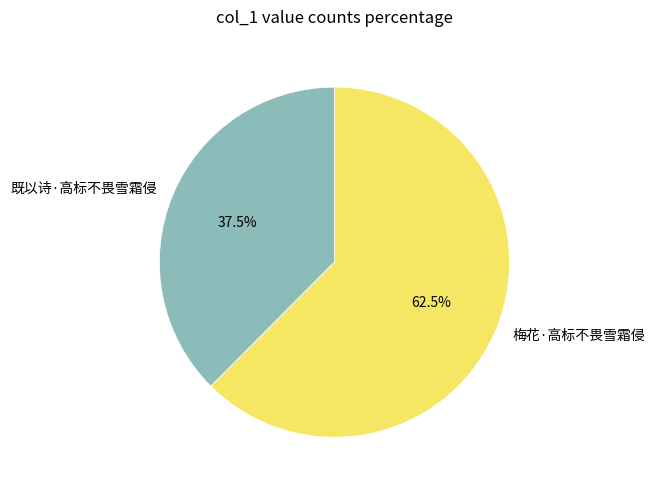

To the nearest percent, what is the average slice percentage?

50%